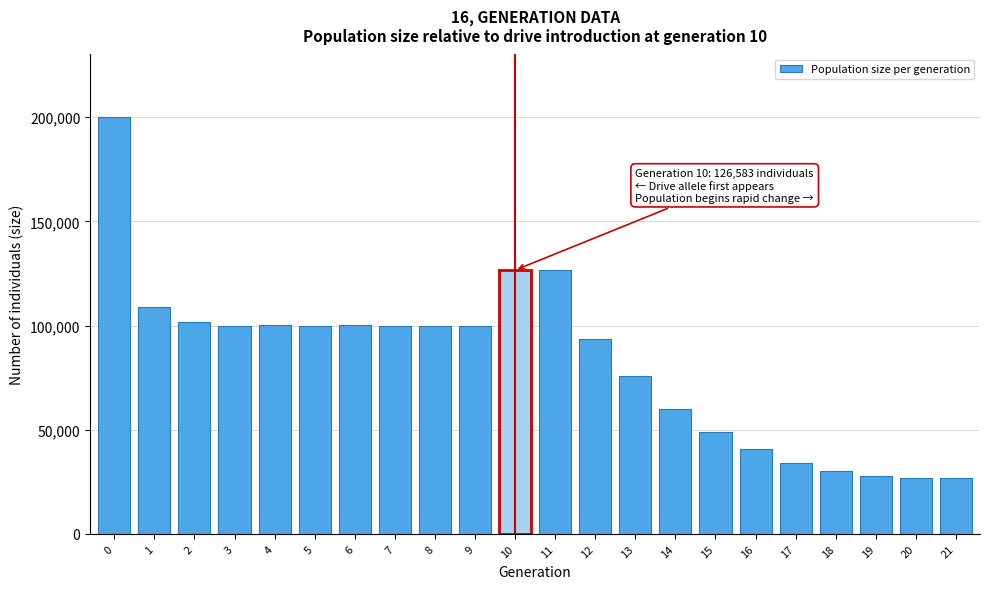

What is the difference between the values at 14 and 13?

15450